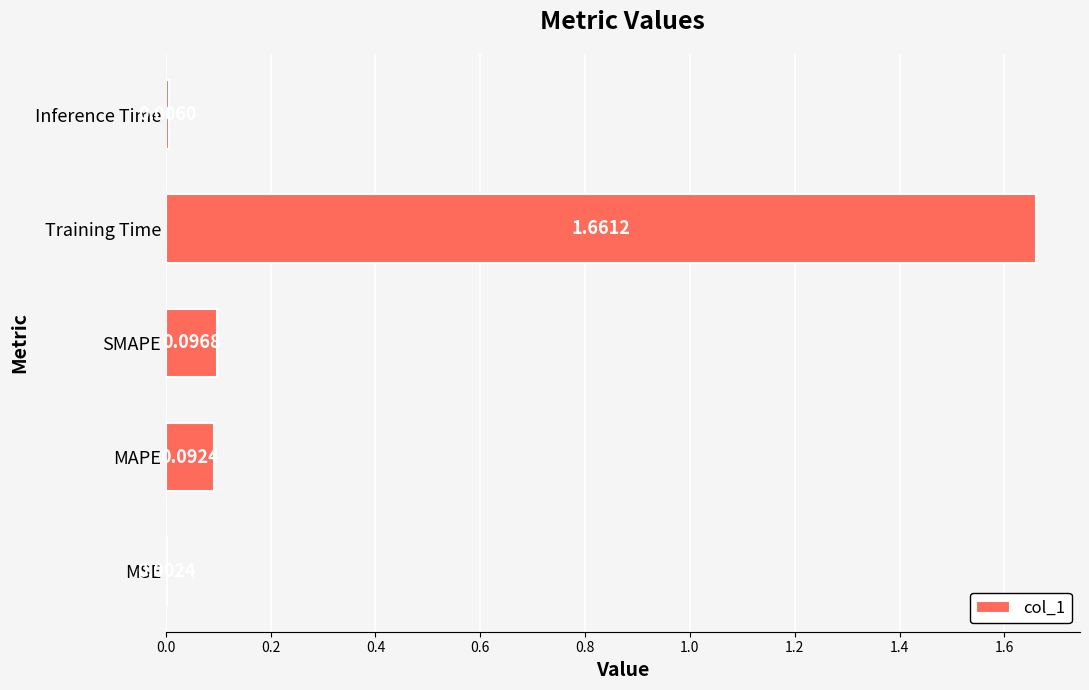

Which label corresponds to the largest value in the chart?

Training Time